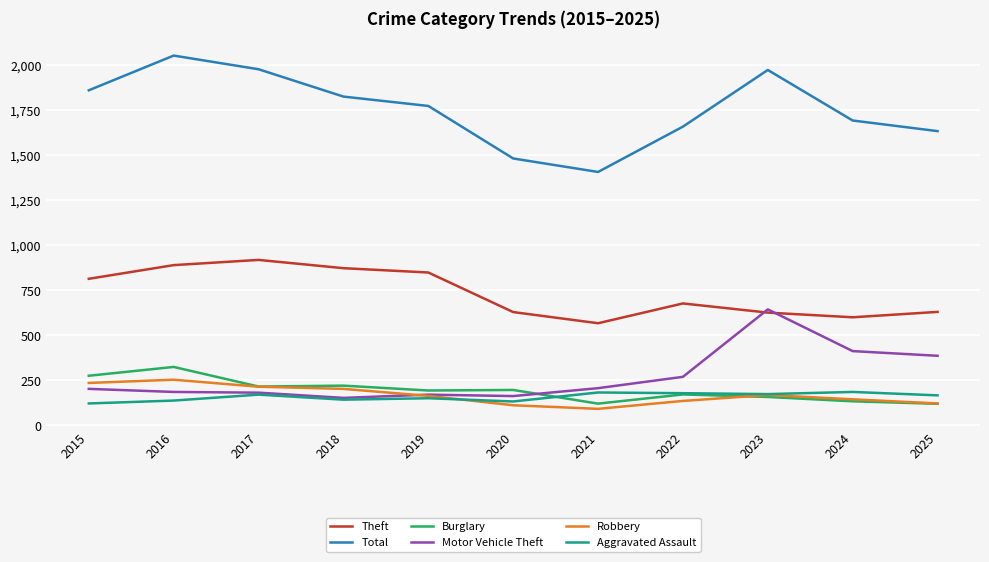

Which series has the largest total across all categories?

Total